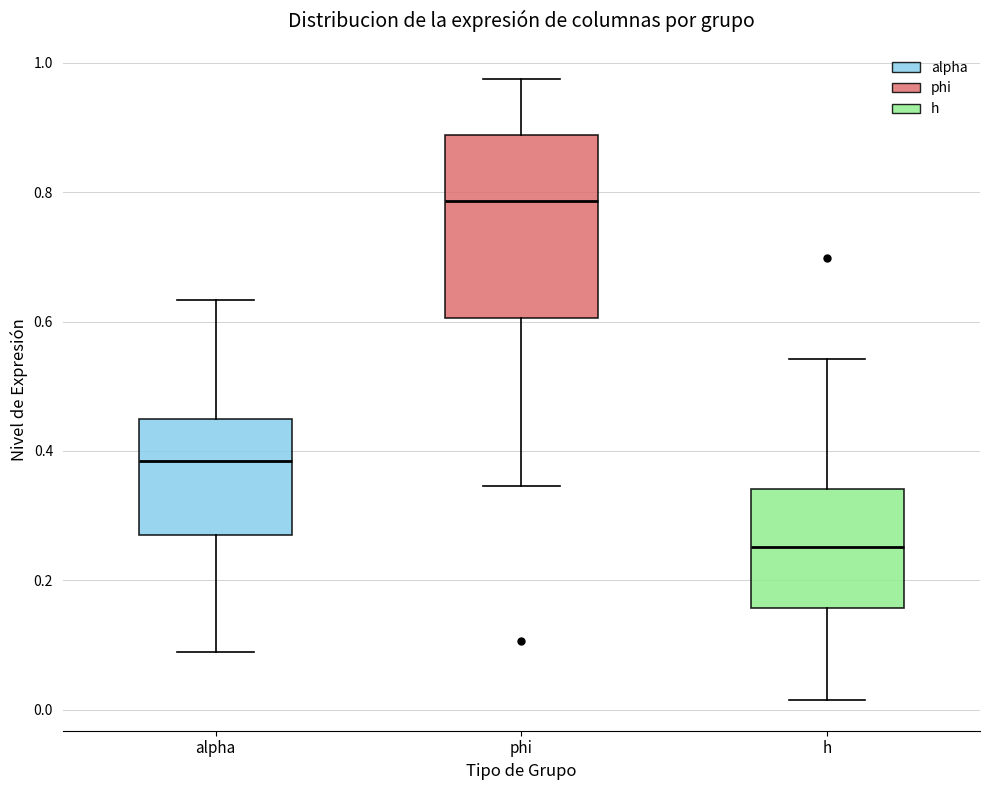

Where is the lower edge of the box for phi on the y-axis? The values are not printed on the chart, so give them approximately, as read against the axis.

0.60